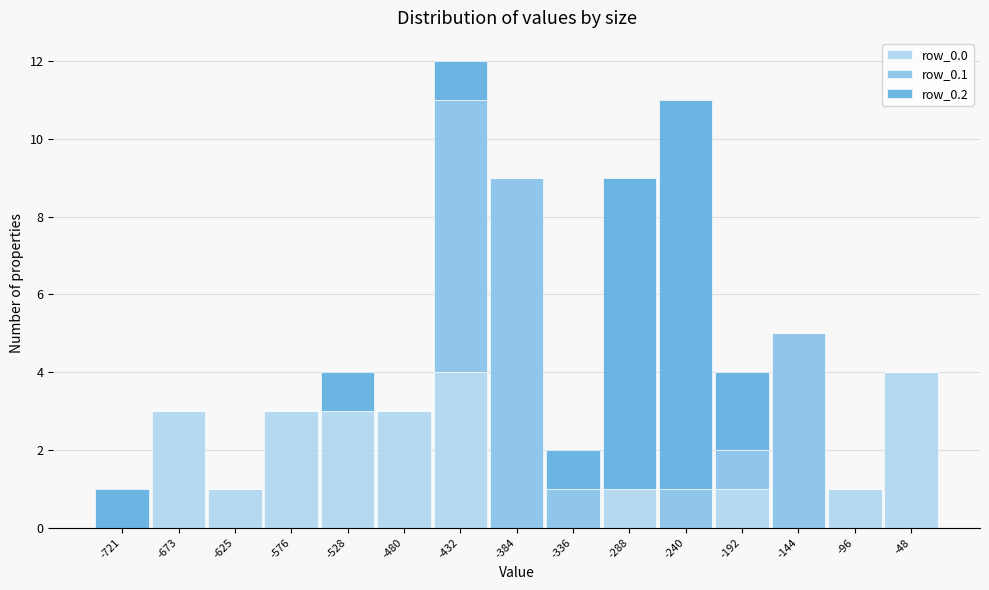

The value of row_0.0 at -336 is -2. True or false?

False